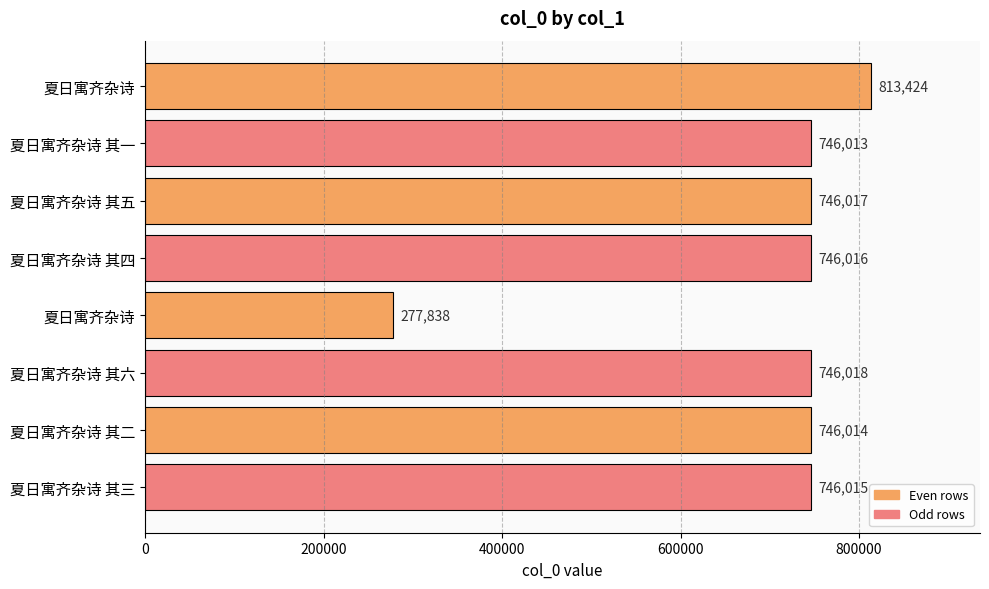

Does the chart contain any negative values?

No